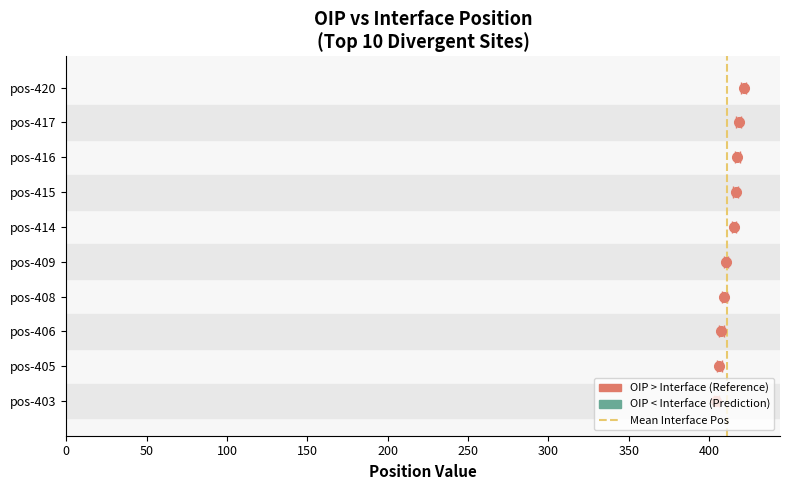

True or false: the data shows 1 at 50.

False